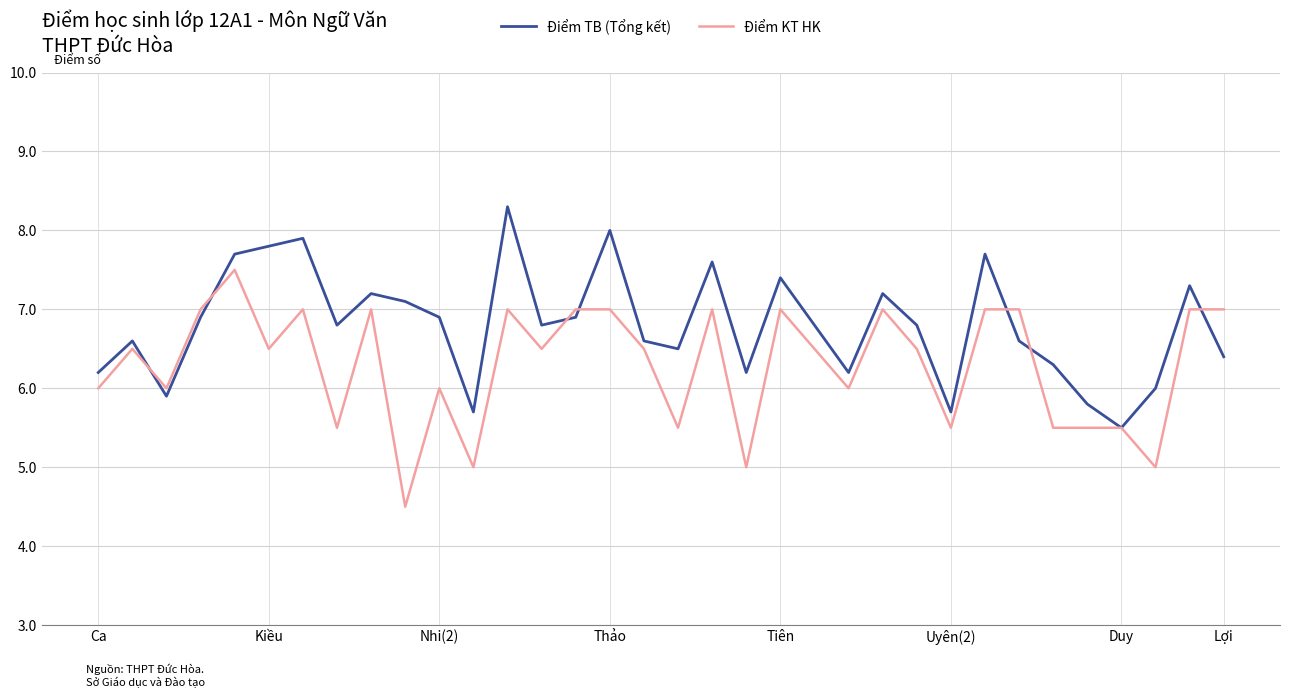

What is the highest value of the Điểm KT HK series?

7.5